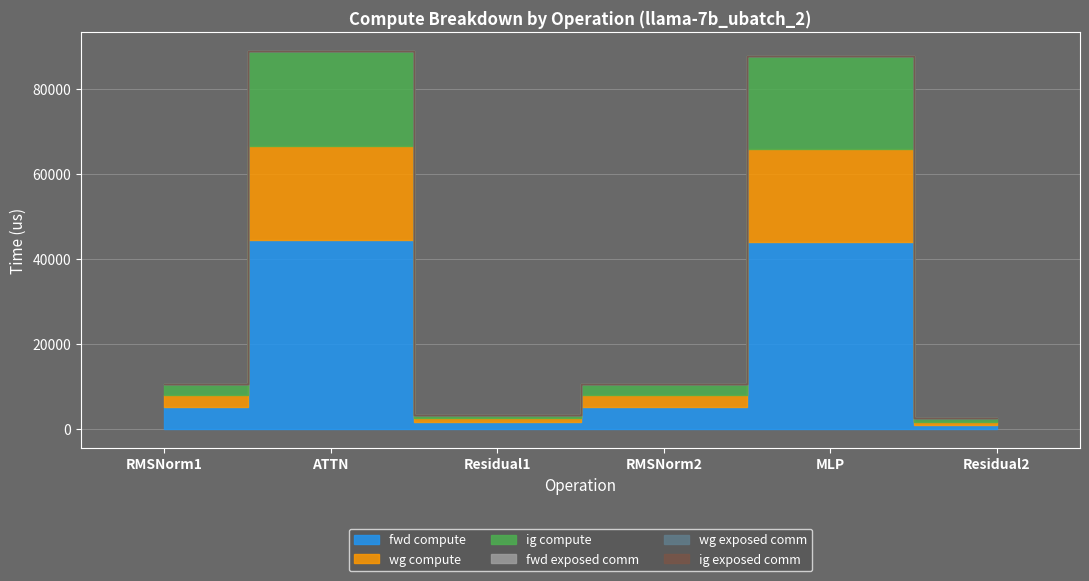

Does the chart display data point markers on the line(s)?

No